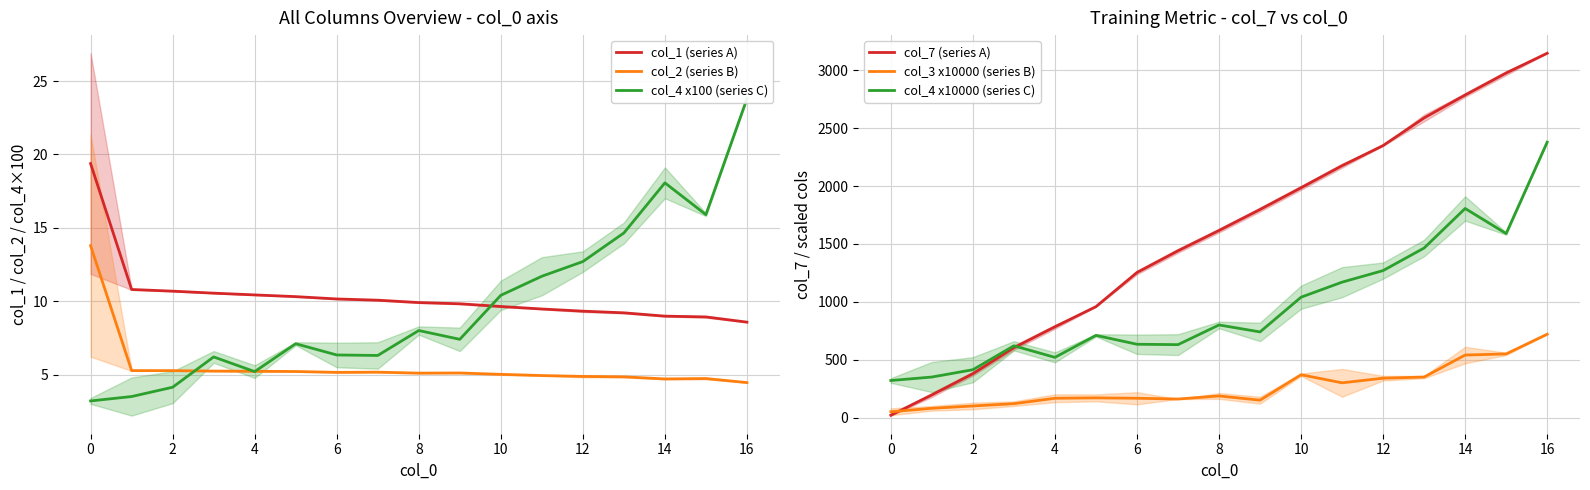

How many data points in col_3 x10000 (series B) are above 170?

8